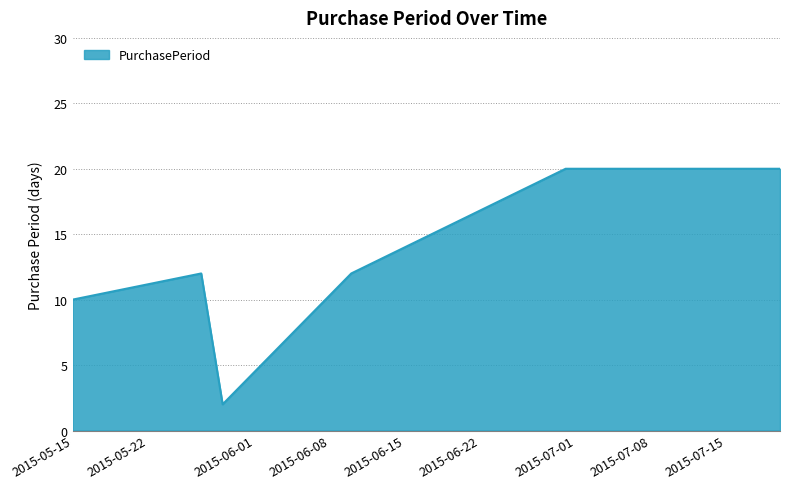

What is the difference between the second highest and minimum values?

18